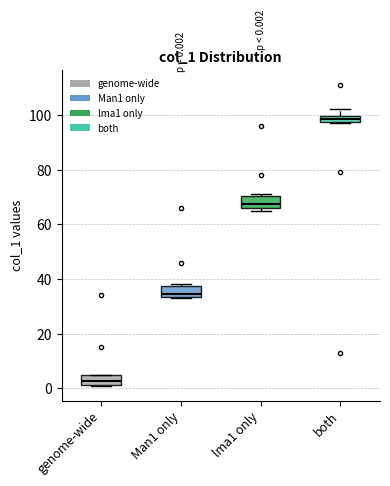

Which box has the lowest median line?

genome-wide